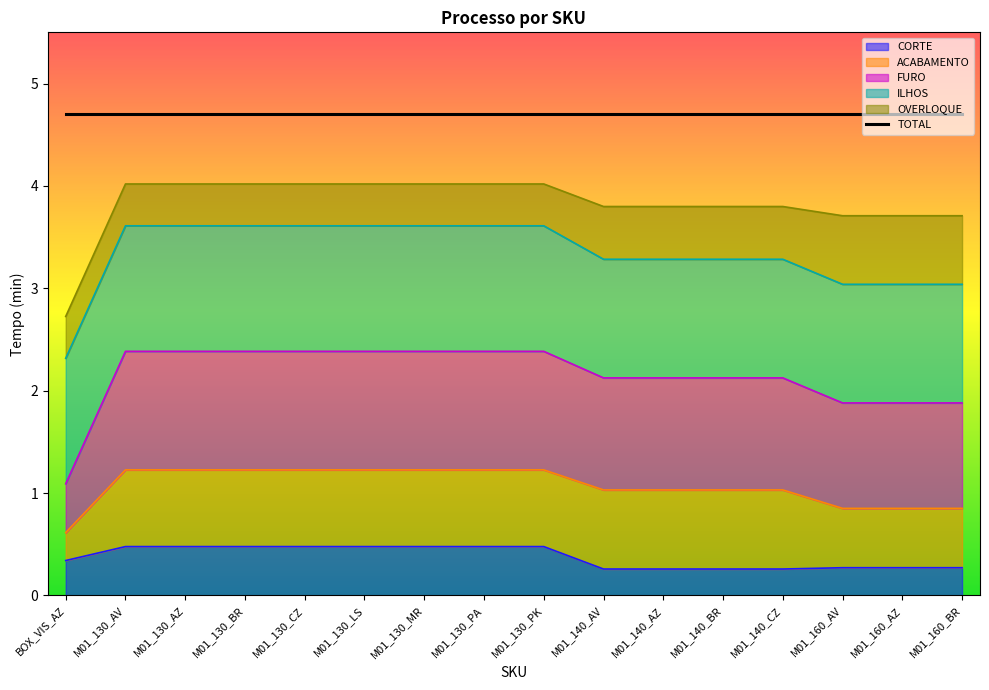

What are all the series names shown in the legend?

CORTE, ACABAMENTO, FURO, ILHOS, OVERLOQUE, TOTAL